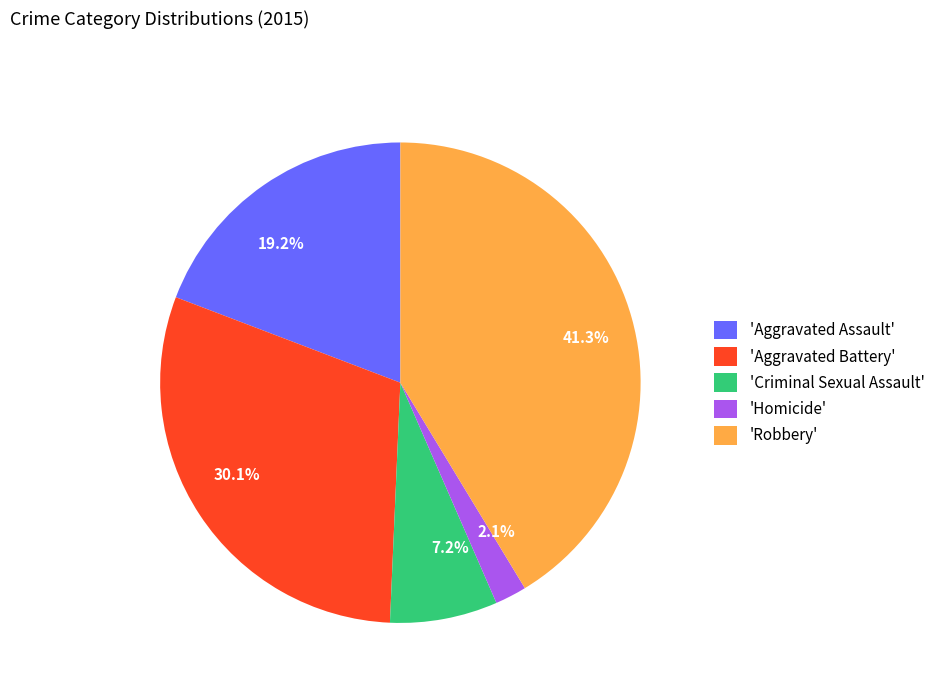

Is there any slice that represents more than half of the pie?

No